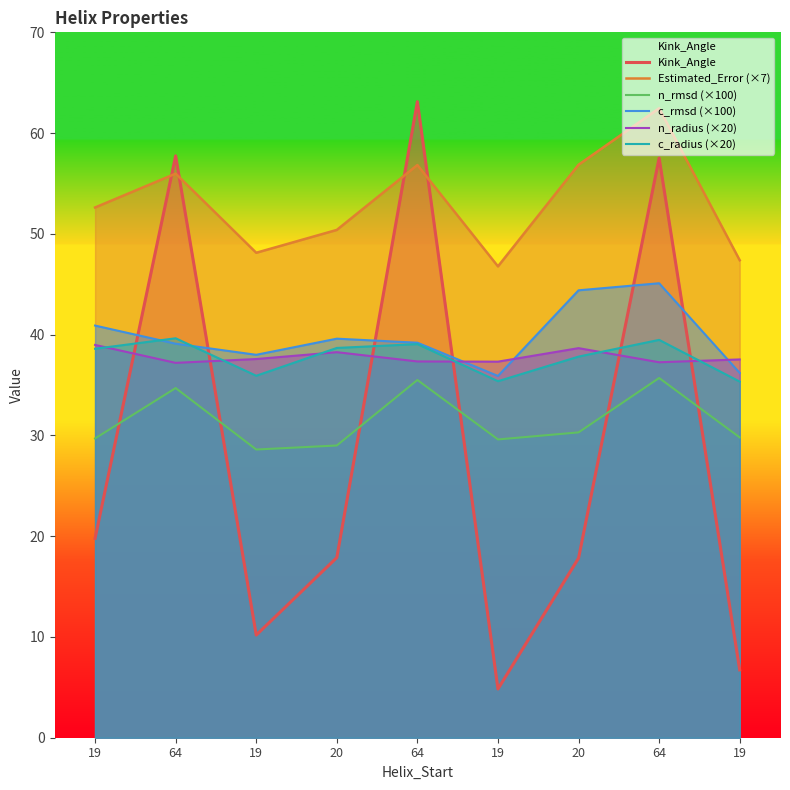

What is the highest value of the Estimated_Error (×7) series?

62.5